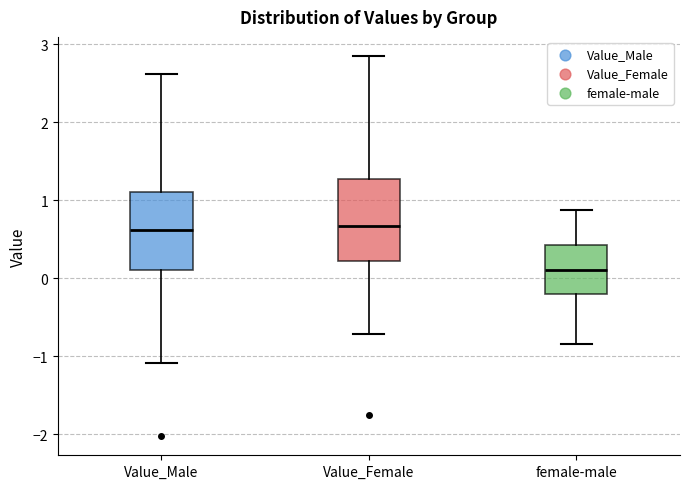

Where does the lower whisker of the box for Value_Female end on the y-axis? The values are not printed on the chart, so give them approximately, as read against the axis.

-0.7